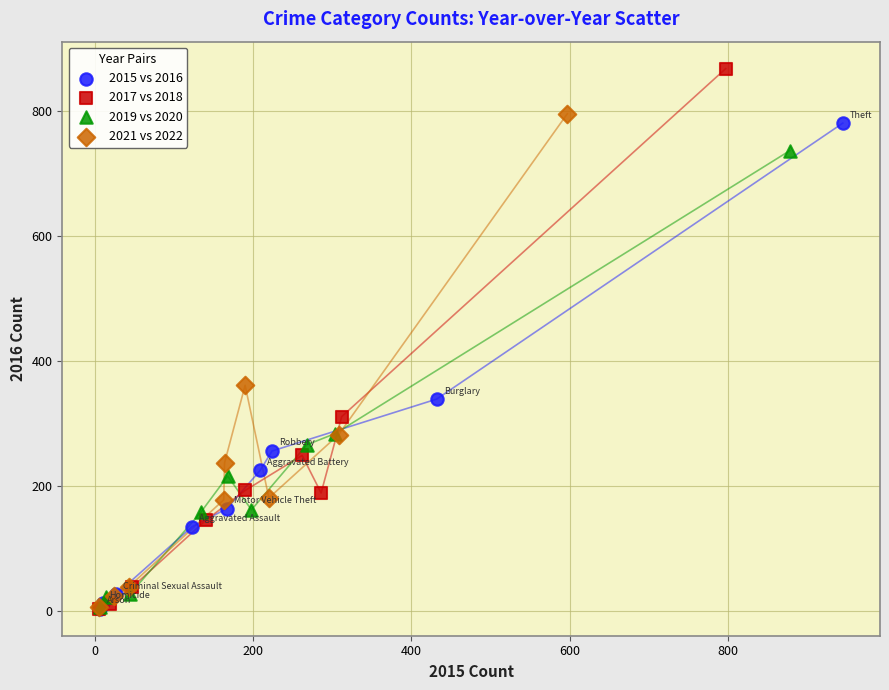

Which series contains the highest Y value?

2017 vs 2018